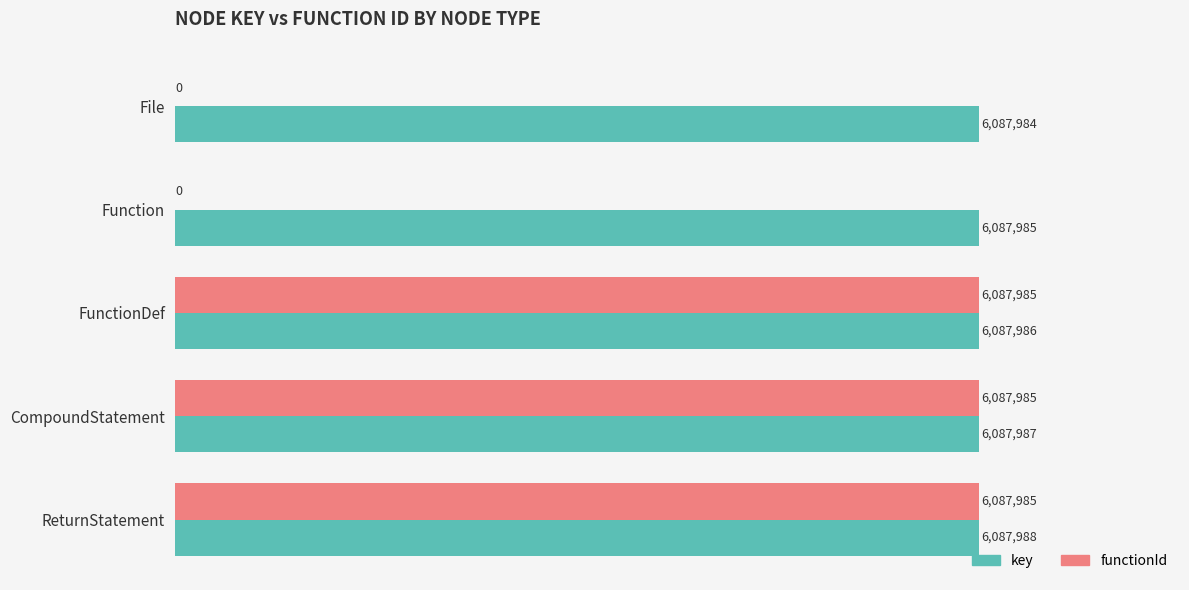

What are all the series names shown in the legend?

key, functionId